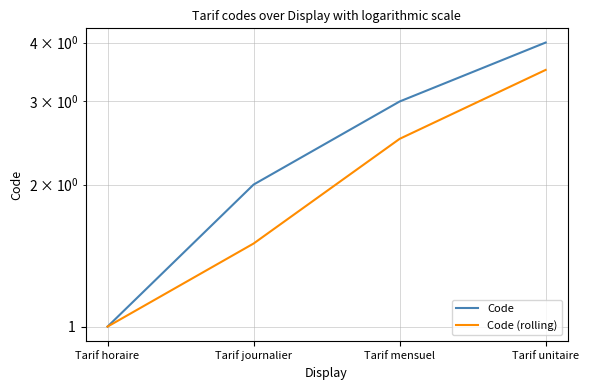

True or false: Code (rolling) and Code intersect in this chart.

False